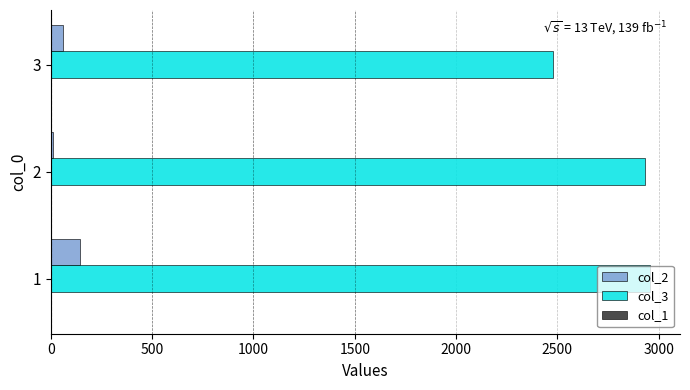

Which series has the largest total across all categories?

col_3